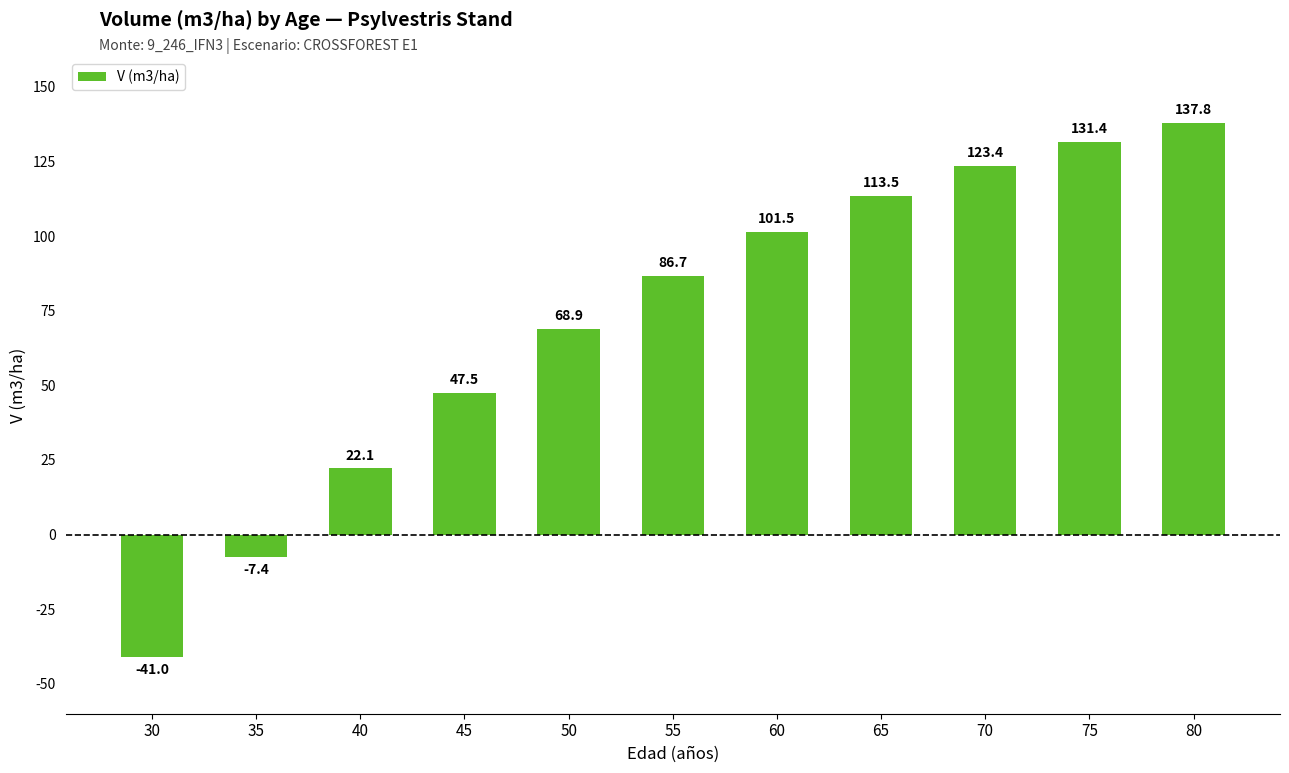

List the labels in order of value, largest first.

80, 75, 70, 65, 60, 55, 50, 45, 40, 35, 30